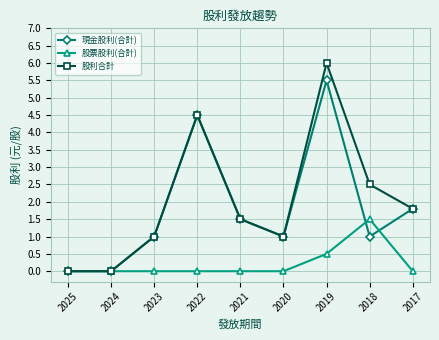

What is the sum of all 股票股利(合計) values?

2.0